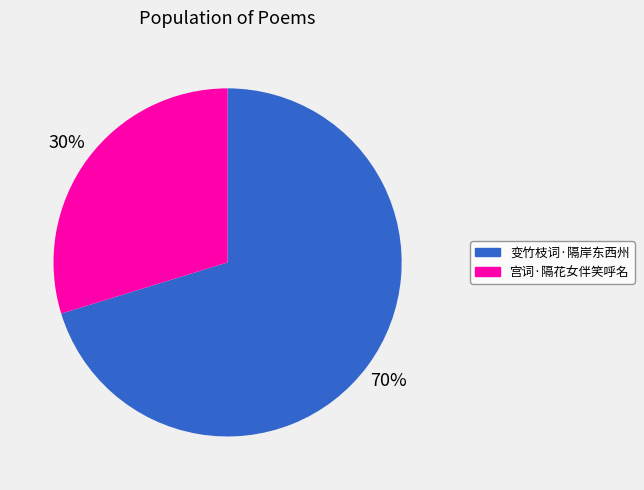

To the nearest percent, what is the average slice percentage?

50%